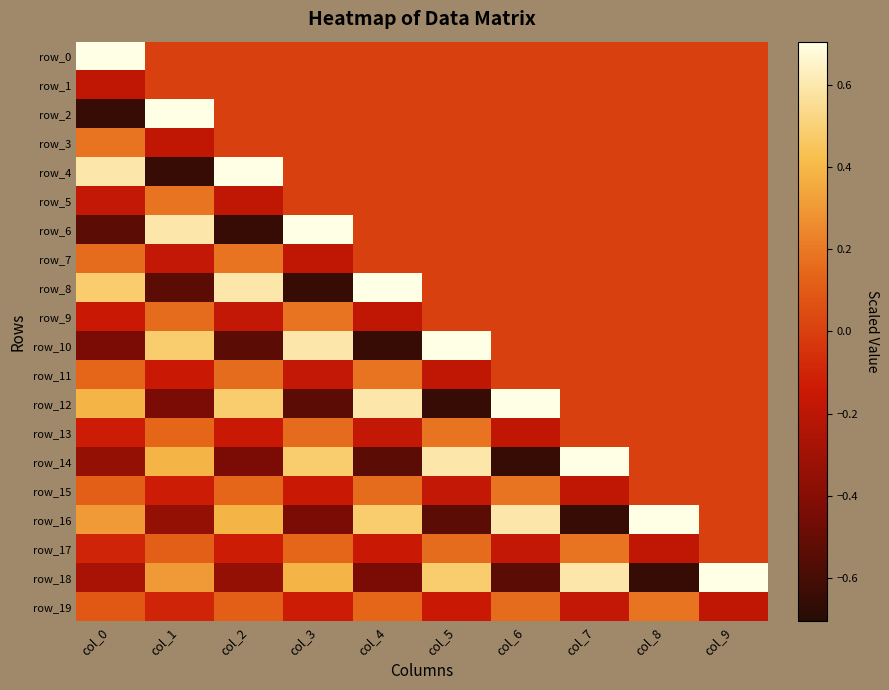

Which label corresponds to the largest value in the chart?

col_0